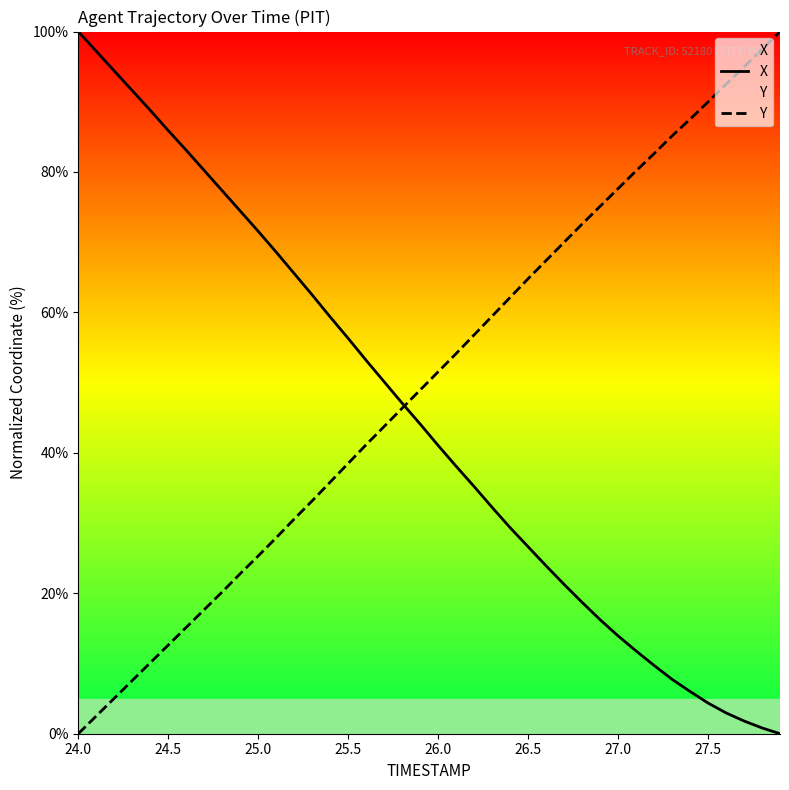

Rank the series by their maximum value, from highest to lowest.

X, Y